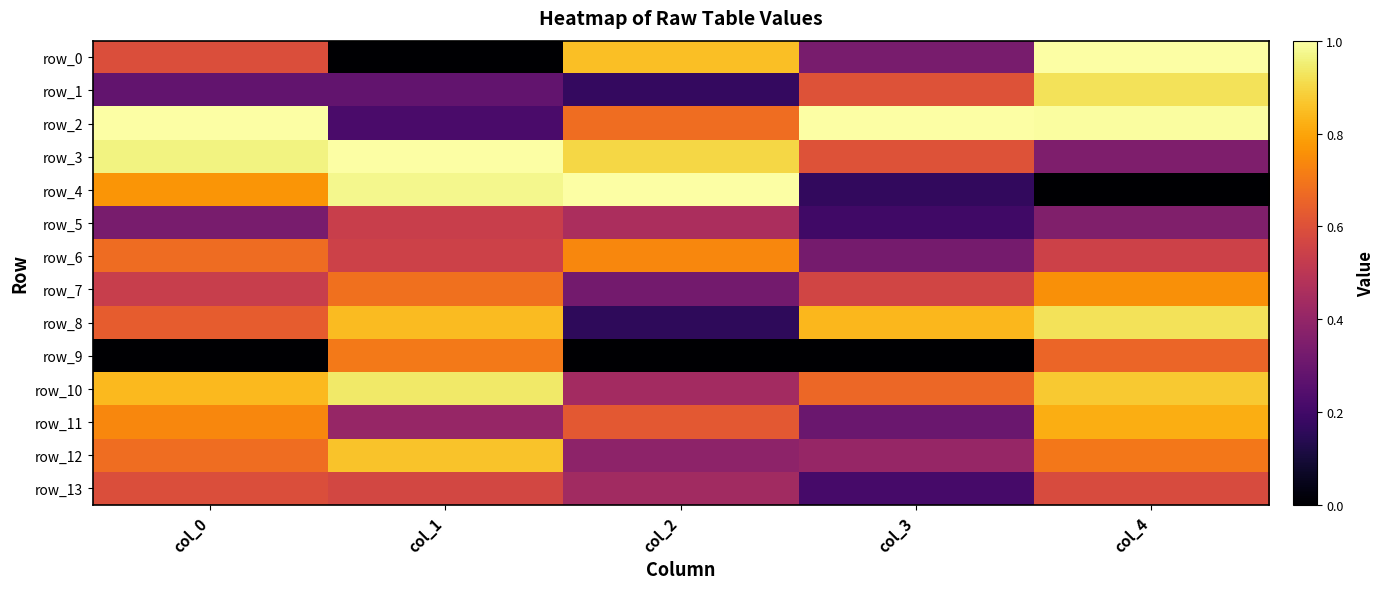

At which category is the sum across all series the highest?

col_4